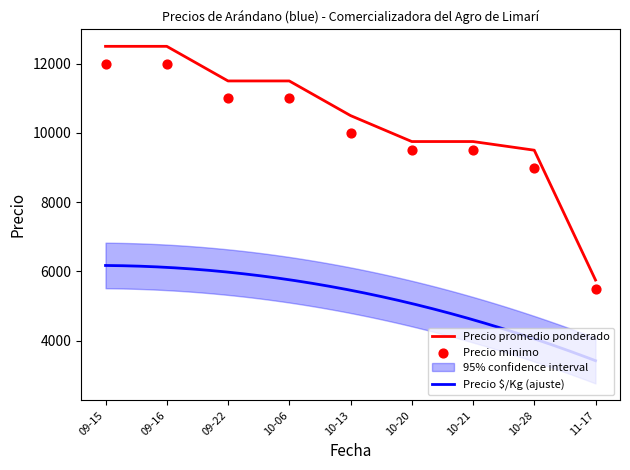

The value of Precio promedio ponderado at 09-15 is 12500. True or false?

True